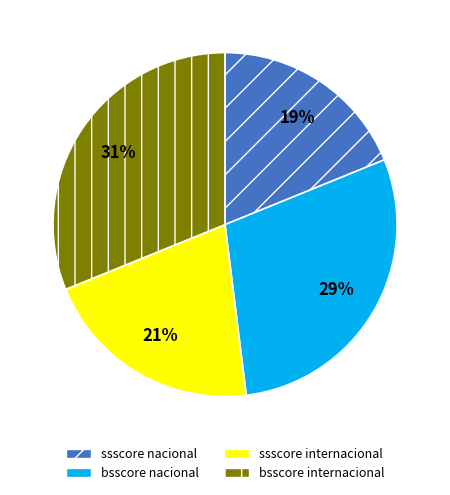

Does any single category account for the majority?

No